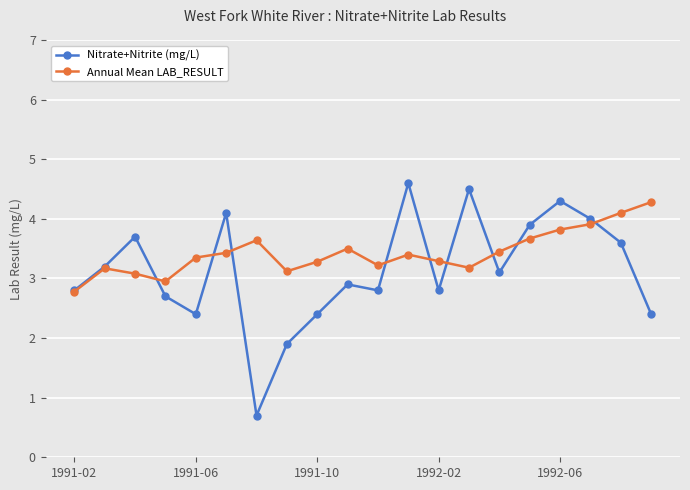

What is the minimum value for Nitrate+Nitrite (mg/L)?

0.7